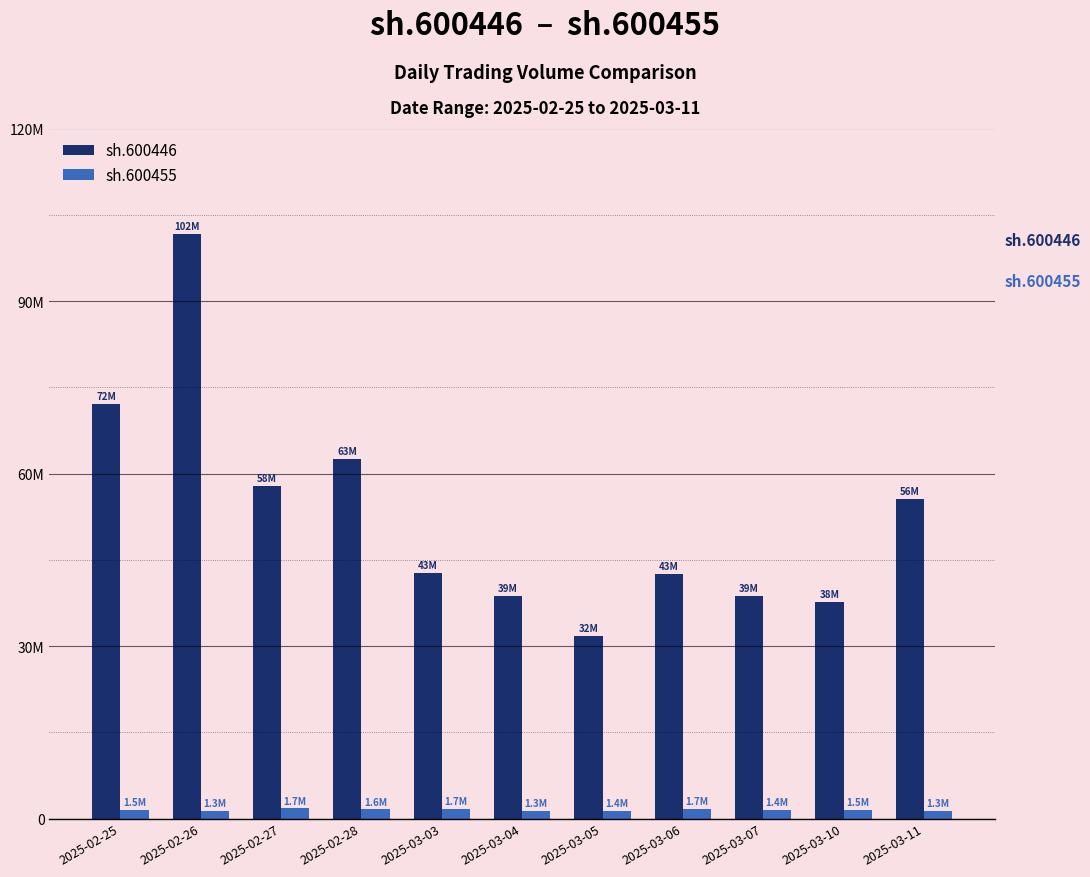

True or false: sh.600455 has a value of 1510500 at 2025-02-25.

True